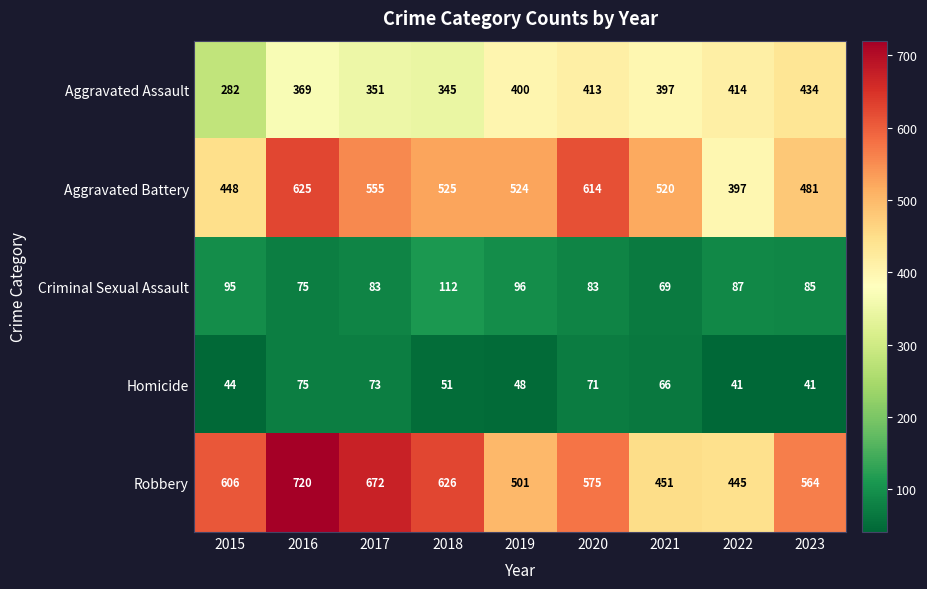

At which label does Aggravated Assault first exceed 397?

2019